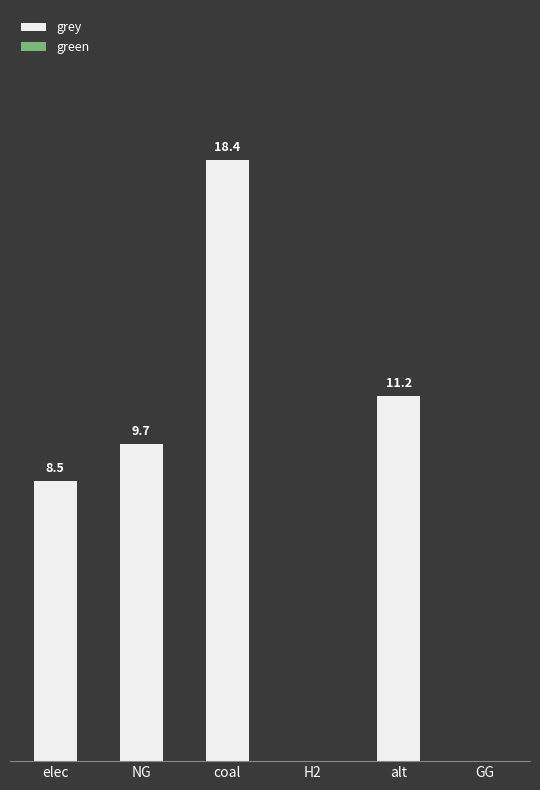

Are the bars horizontal?

No